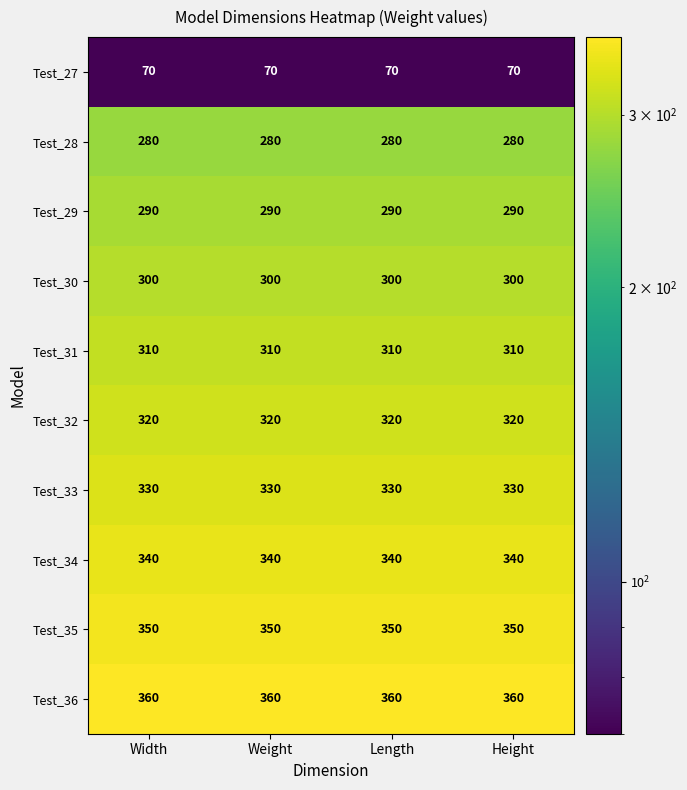

Is it true that Test_27 equals 21 at Height?

False